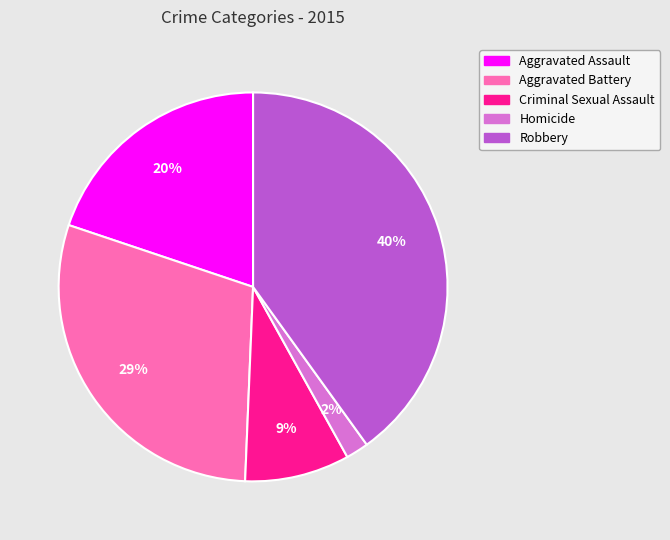

What is the smallest slice in the pie chart?

Homicide